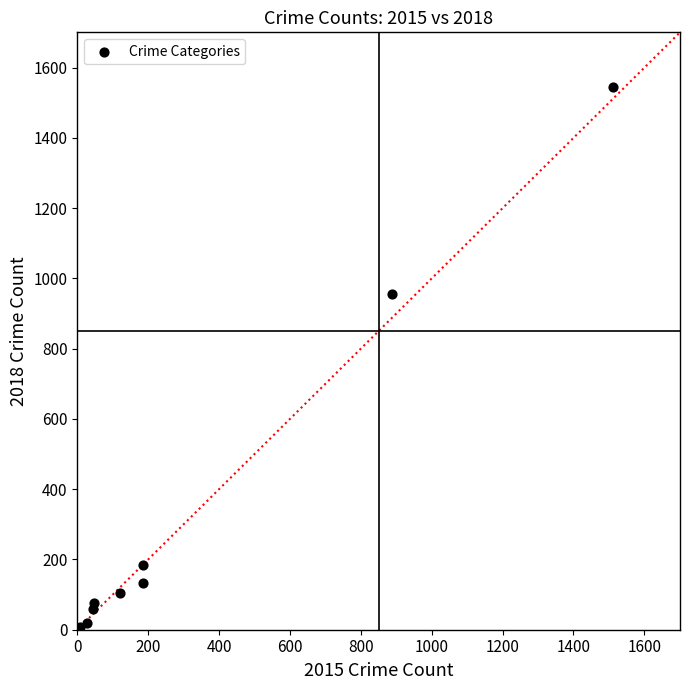

What Y value in the scatter plot is closest to 775?

956